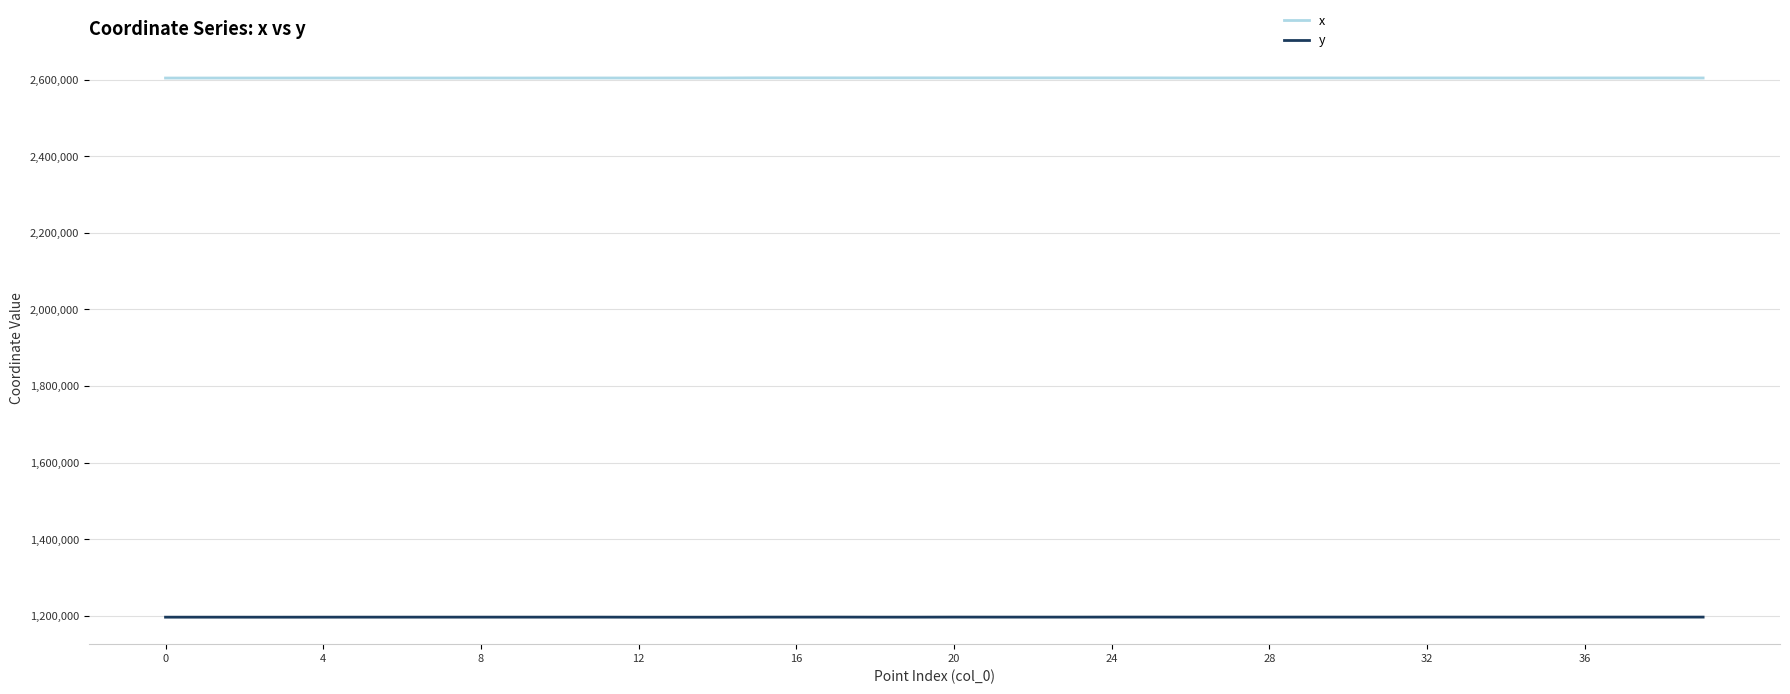

What is the greatest value displayed?

2604456.7